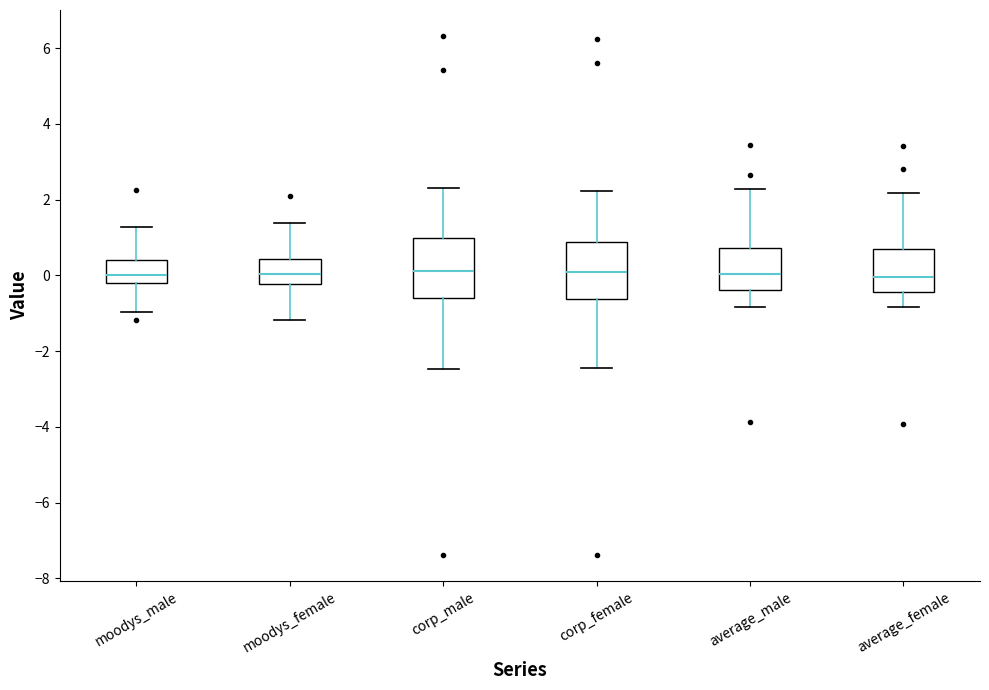

Reading left to right, transcribe this box plot: for each box, give where its median line is, the range the box spans, and where its two whiskers end, as read against the y-axis. The values are not printed on the chart, so give them approximately, as read against the axis.

moodys_male: median 0.0, box -0.2 to 0.4, whiskers -1.0 to 1.2
moodys_female: median 0.0, box -0.2 to 0.4, whiskers -1.2 to 1.4
corp_male: median 0.2, box -0.6 to 1.0, whiskers -2.4 to 2.2
corp_female: median 0.0, box -0.6 to 0.8, whiskers -2.4 to 2.2
average_male: median 0.0, box -0.4 to 0.8, whiskers -0.8 to 2.2
average_female: median 0.0, box -0.4 to 0.6, whiskers -0.8 to 2.2